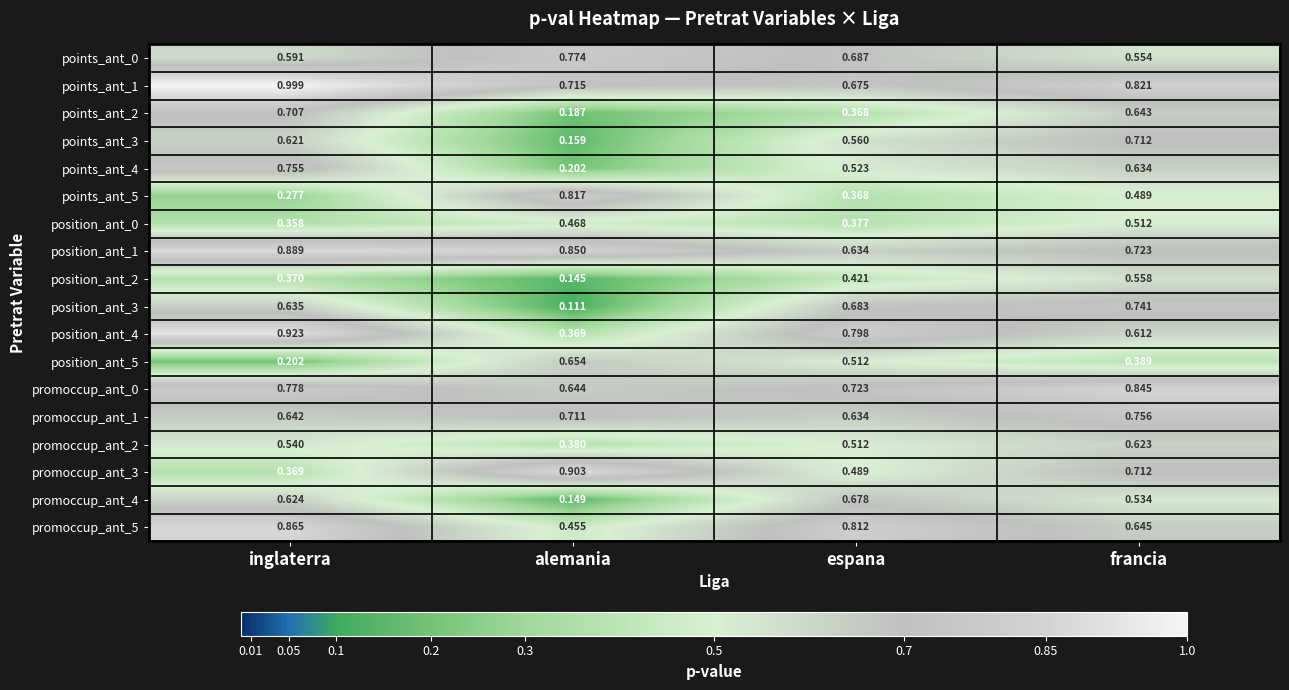

Between alemania and francia, which series saw the biggest shift?

position_ant_3